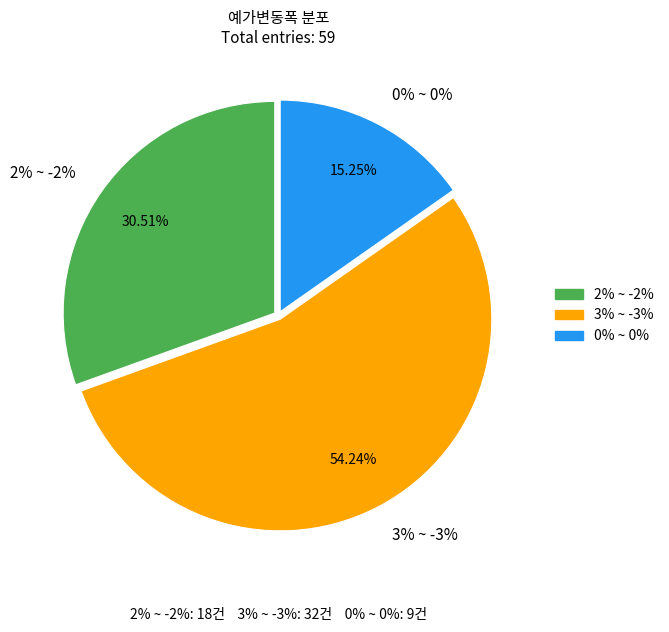

To the nearest percent, what is the difference between the largest and smallest slice percentages?

39%